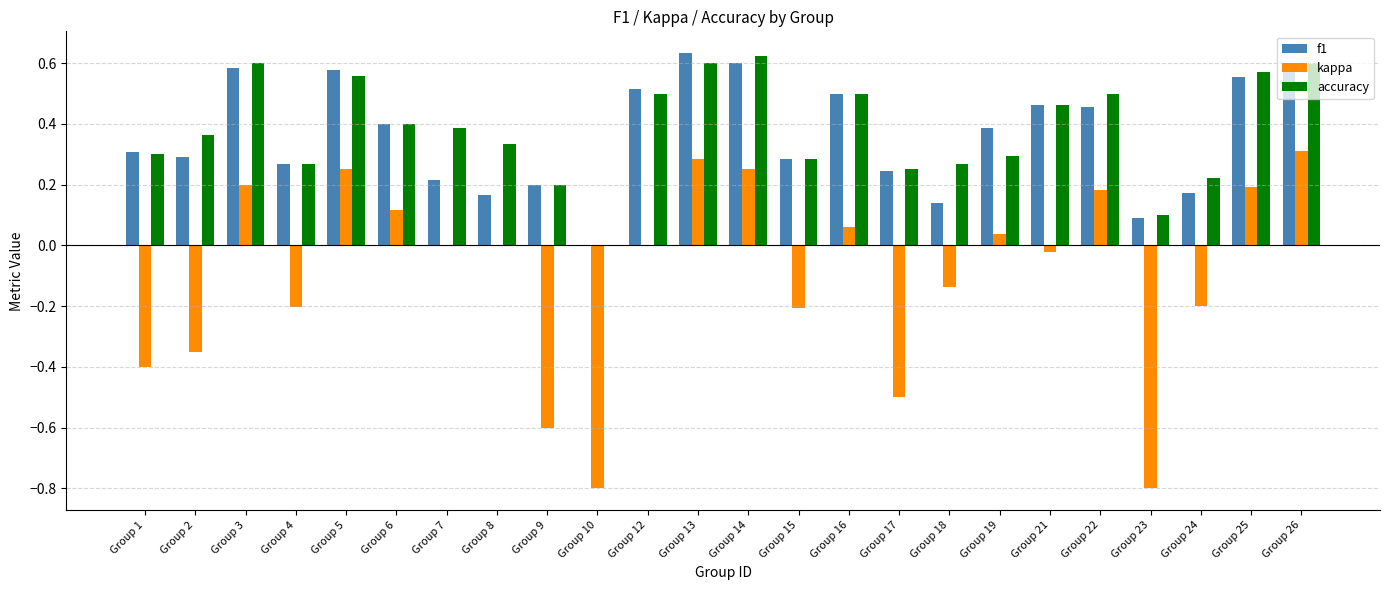

How many data points does each series have?

24